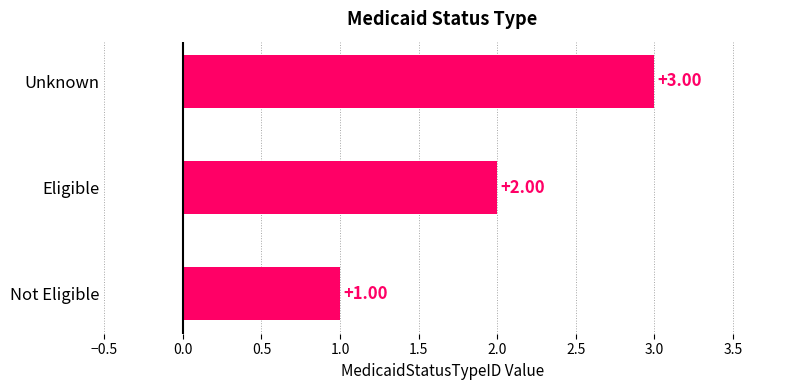

Where is the data nearest to the value 2?

Eligible